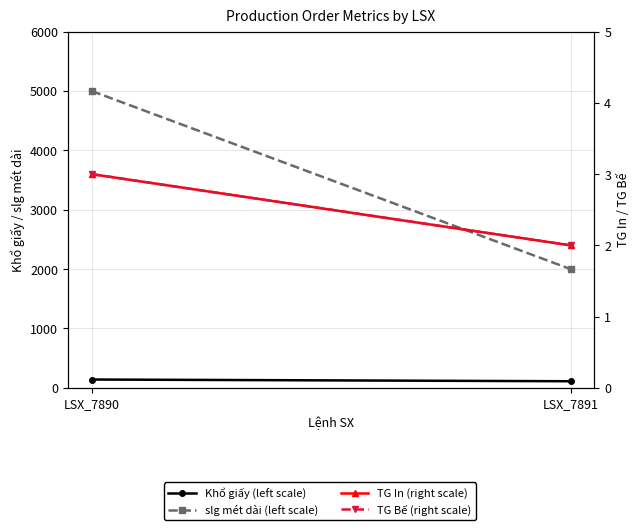

How many lines are shown in the chart?

4